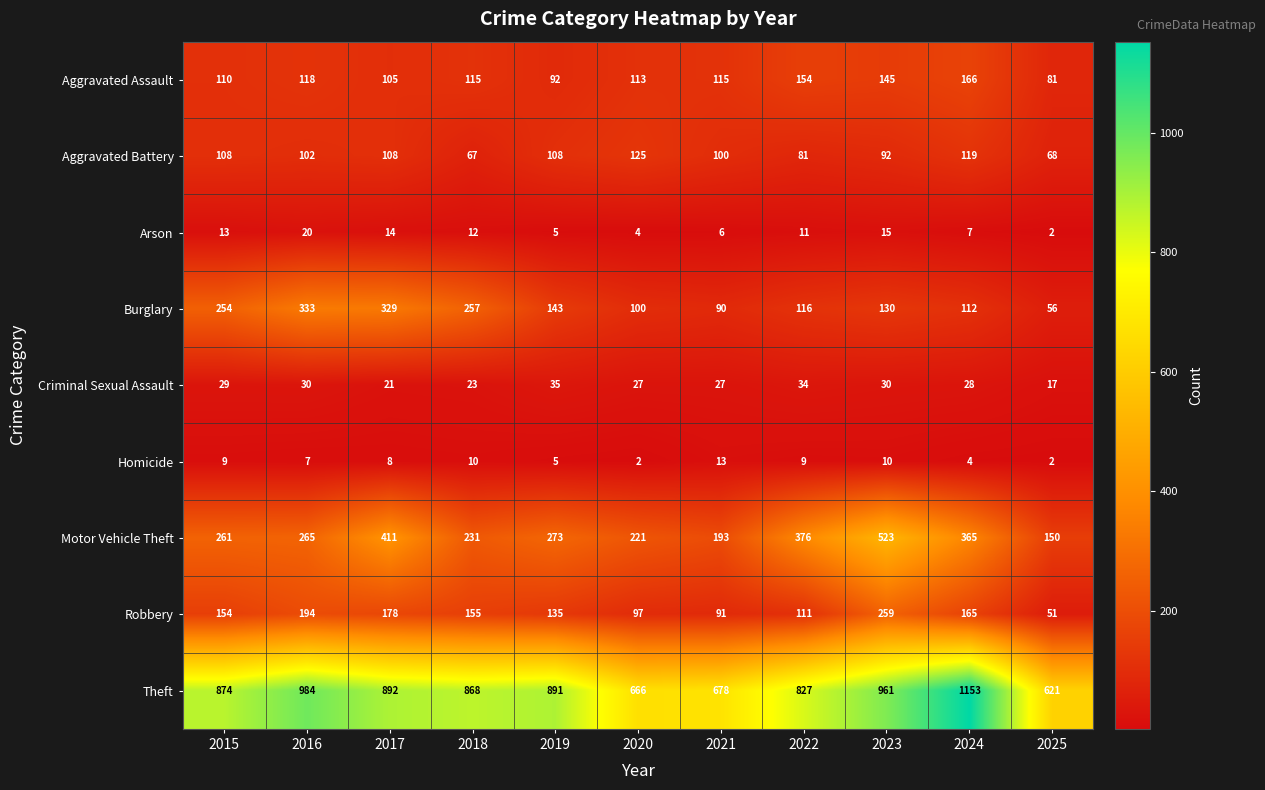

Which series changed the most between 2015 and 2017?

Motor Vehicle Theft